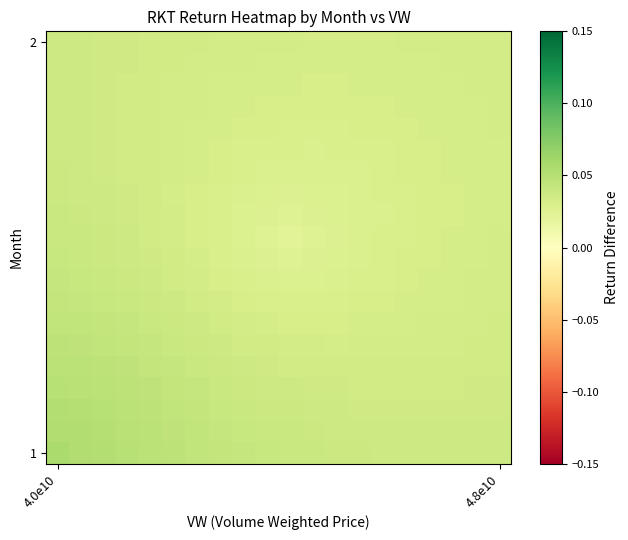

Count the number of categories in the chart.

20